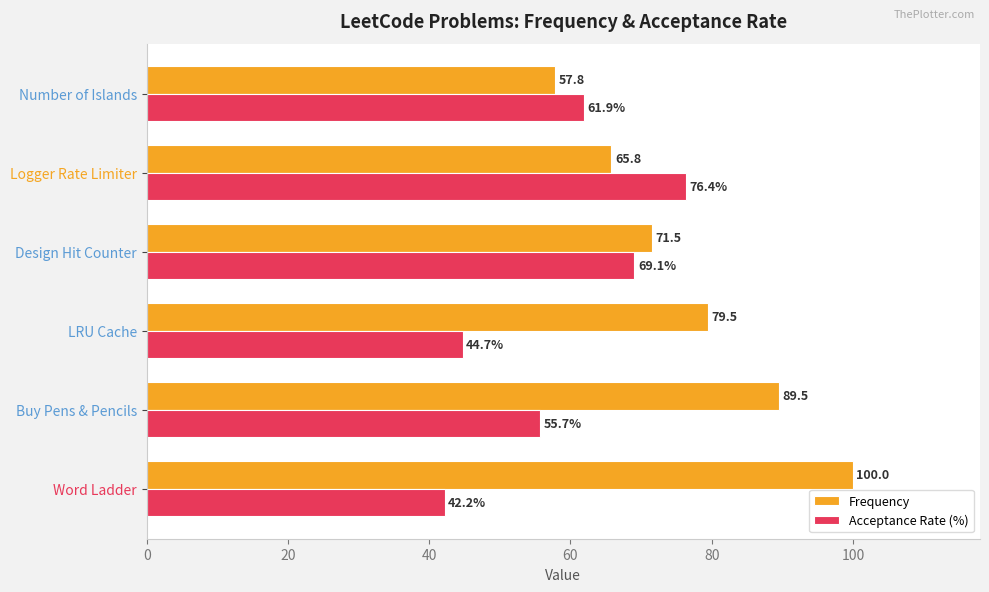

Is the value of Acceptance Rate (%) at Design Hit Counter greater than the value of Frequency at Buy Pens & Pencils?

No